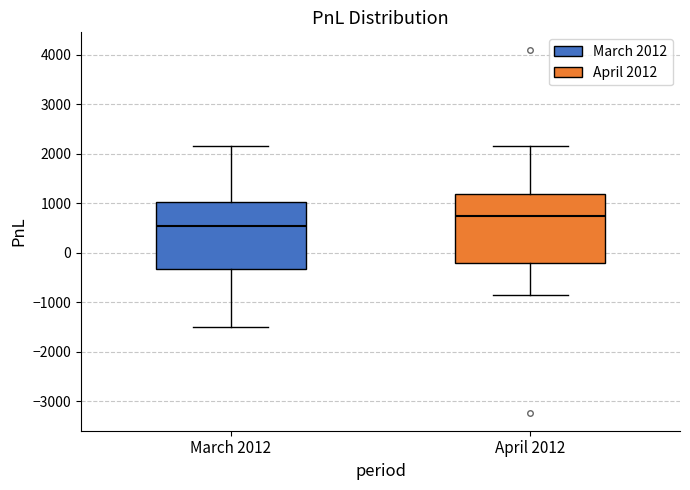

Reading left to right, read every box against the y-axis: the position of its median line, the range the box covers, and the ends of its whiskers. The values are not printed on the chart, so give them approximately, as read against the axis.

March 2012: median 500, box -300 to 1000, whiskers -1500 to 2200
April 2012: median 800, box -200 to 1200, whiskers -900 to 2200